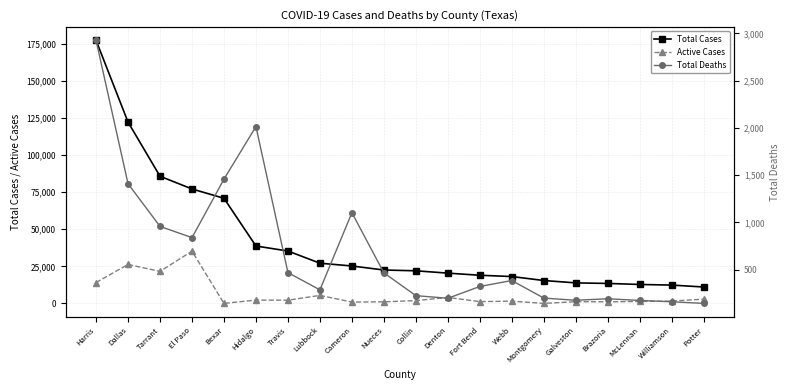

How many distinct data groups are displayed?

3